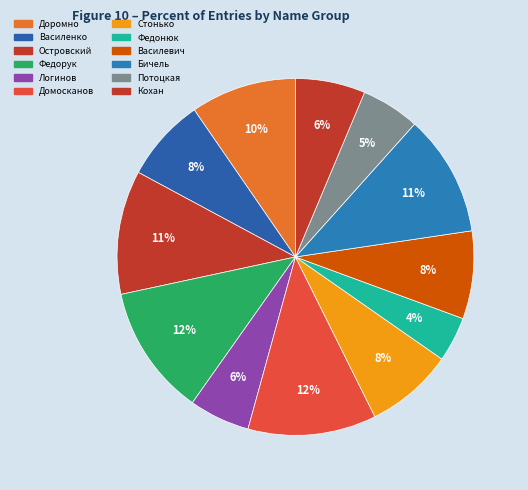

To the nearest percent, what percentage of the pie is Стонько?

8%